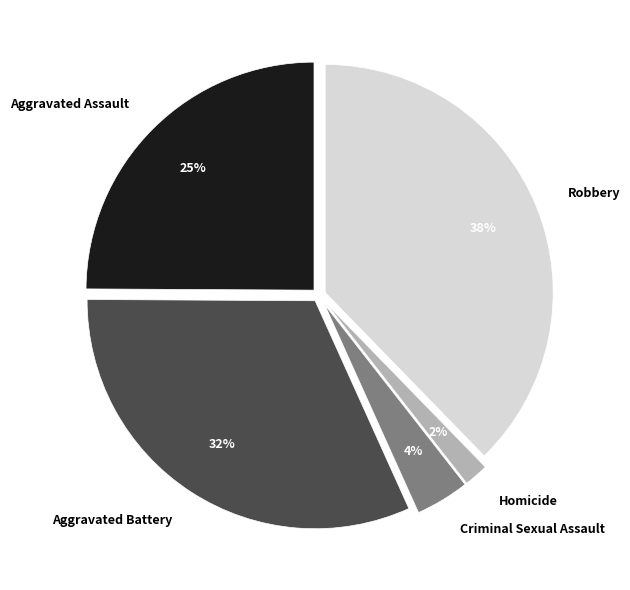

Approximately how many times larger is the value at Homicide compared to Aggravated Battery?

0.1